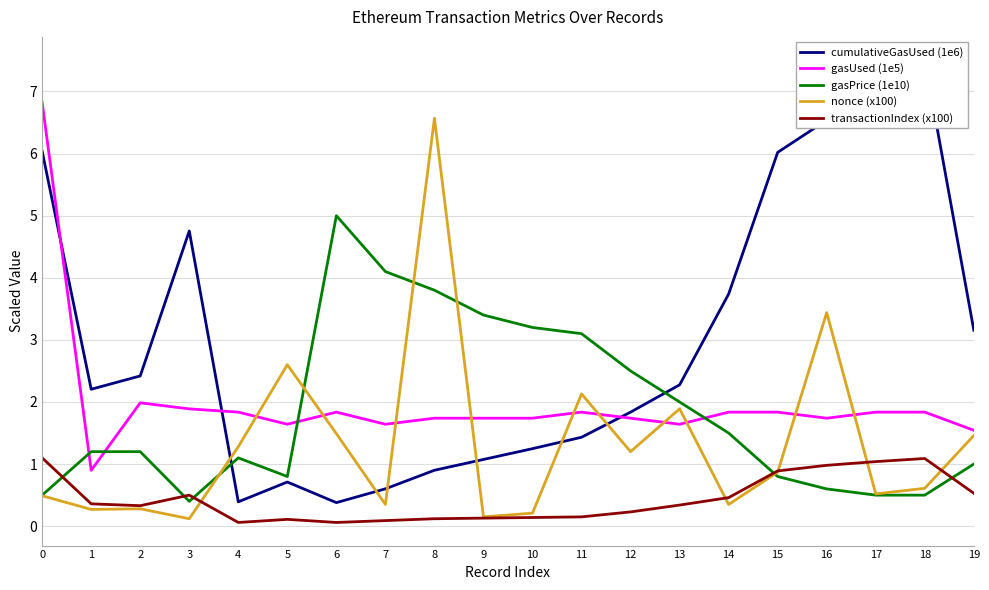

Reading left to right, list all the values displayed in this chart.

cumulativeGasUsed (1e6): 6.0	2.2	2.4	4.8	0.4	0.7	0.4	0.6	0.9	1.1	1.2	1.4	1.8	2.3	3.7	6.0	6.5	7.2	7.5	3.2
gasUsed (1e5): 6.8	0.9	2.0	1.9	1.8	1.6	1.8	1.6	1.7	1.7	1.7	1.8	1.7	1.6	1.8	1.8	1.7	1.8	1.8	1.5
gasPrice (1e10): 0.5	1.2	1.2	0.4	1.1	0.8	5.0	4.1	3.8	3.4	3.2	3.1	2.5	2.0	1.5	0.8	0.6	0.5	0.5	1.0
nonce (x100): 0.5	0.3	0.3	0.1	1.3	2.6	1.5	0.3	6.6	0.1	0.2	2.1	1.2	1.9	0.3	0.9	3.4	0.5	0.6	1.5
transactionIndex (x100): 1.1	0.4	0.3	0.5	0.1	0.1	0.1	0.1	0.1	0.1	0.1	0.1	0.2	0.3	0.5	0.9	1.0	1.0	1.1	0.5